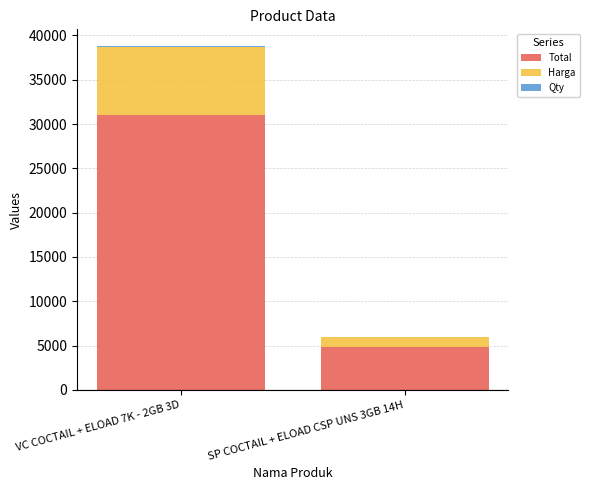

Which category has the highest value in the Total series?

VC COCTAIL + ELOAD 7K - 2GB 3D